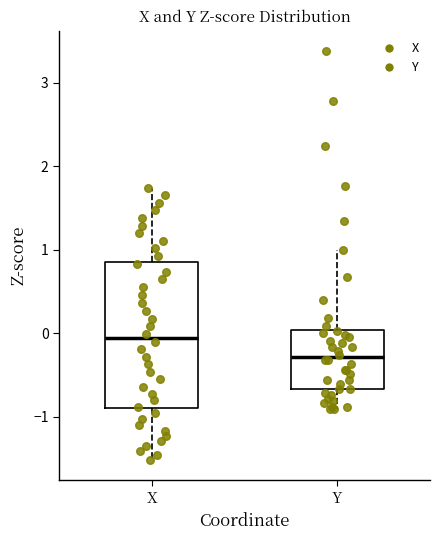

Comparing the boxes themselves (not the whiskers), which one is the tallest?

X